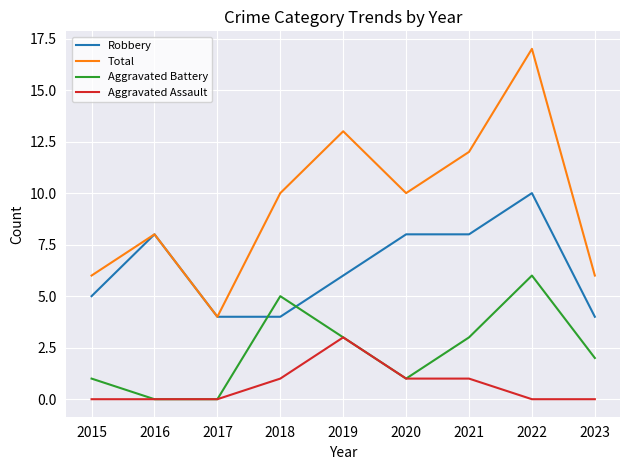

What is the highest value of the Robbery series?

10